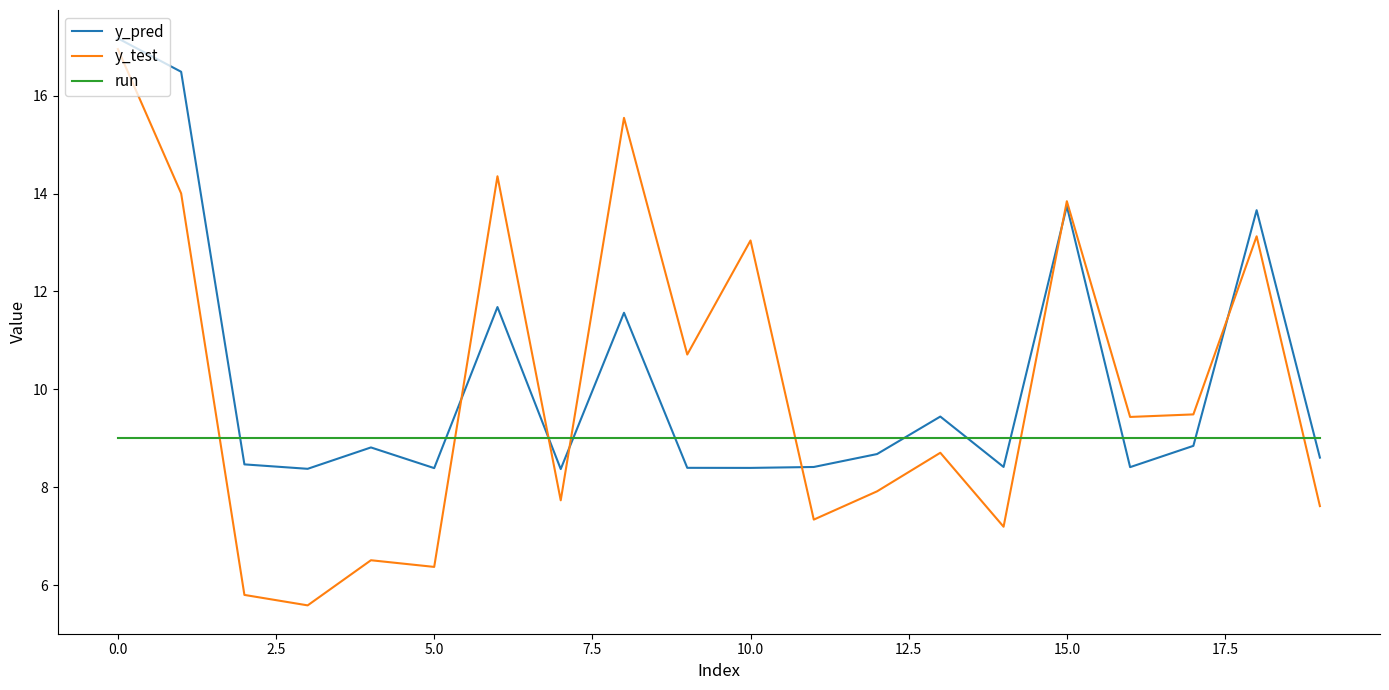

What is the greatest value displayed?

17.2